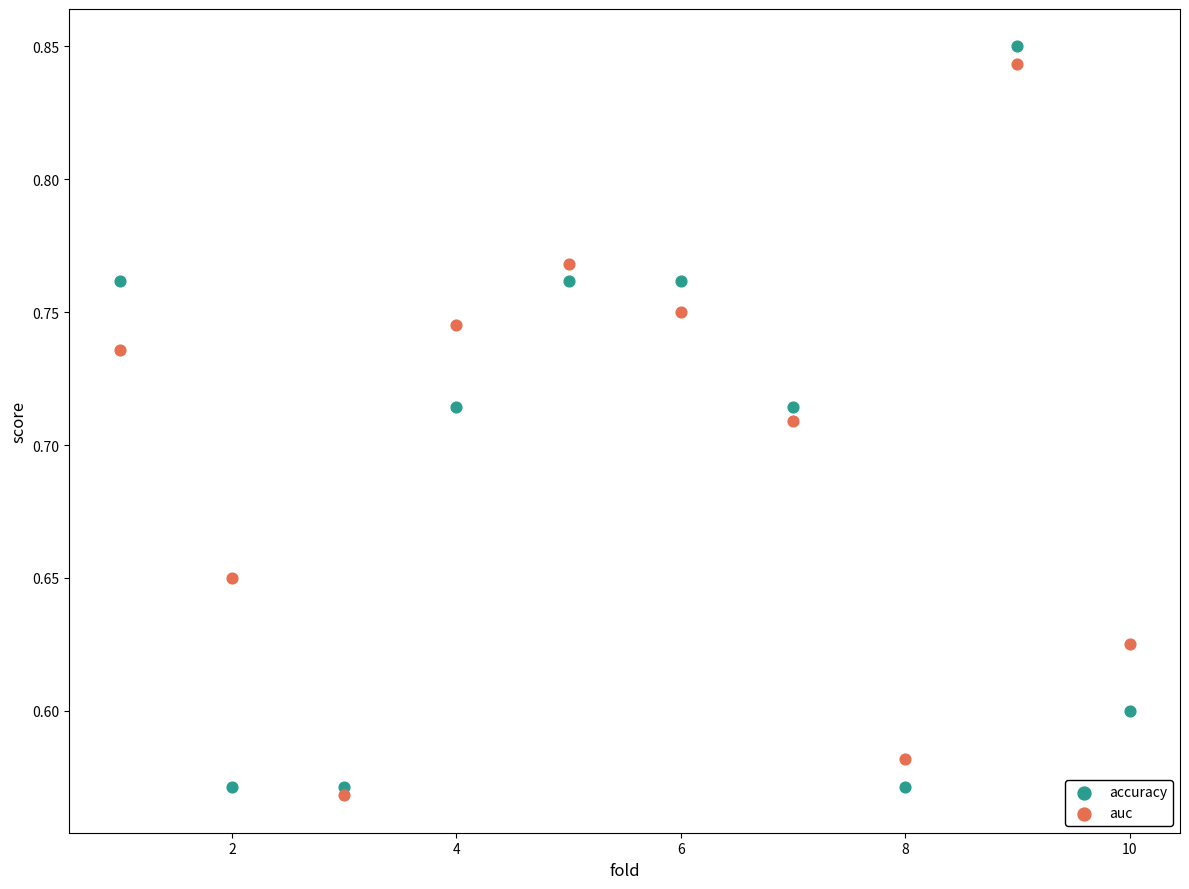

Across all data points, what is the range of Y values (max minus min)?

0.3